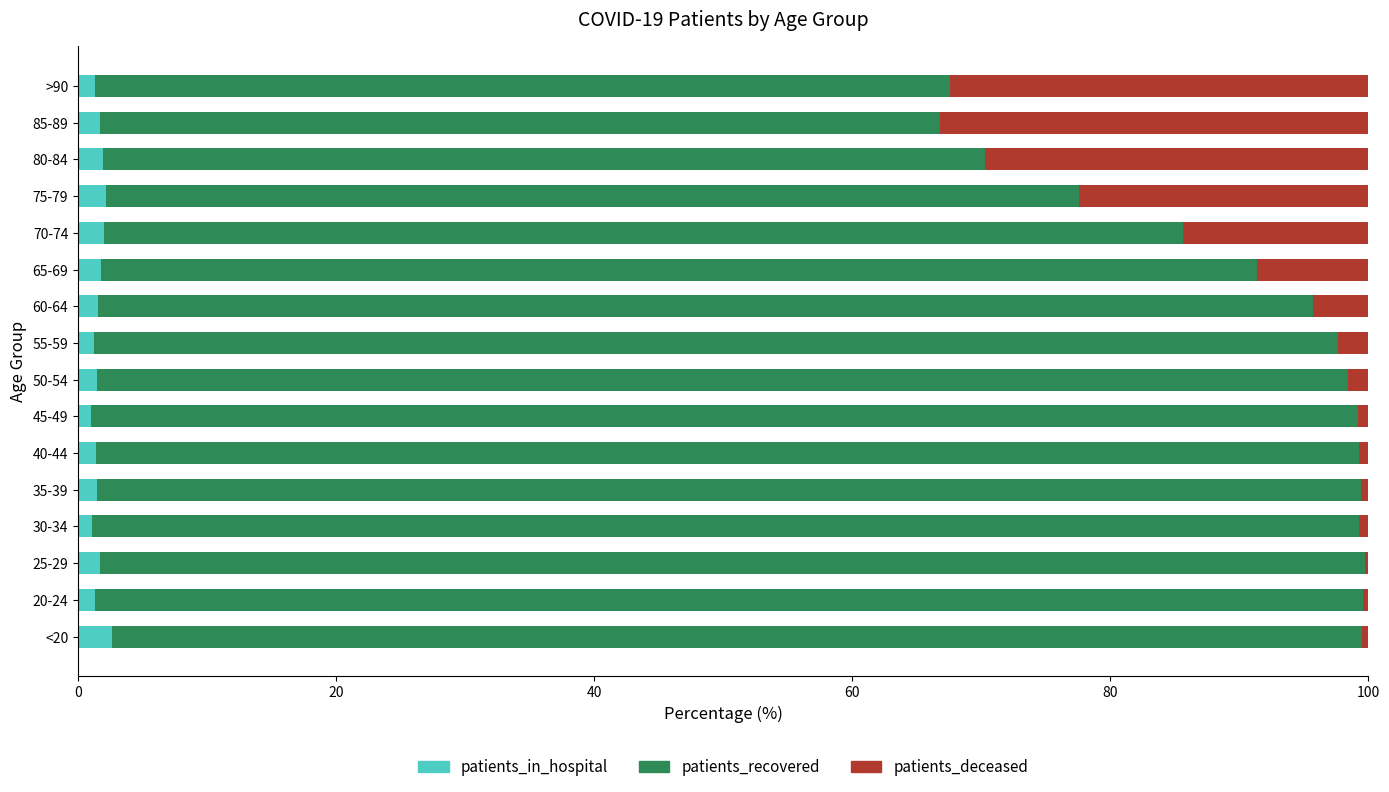

The patients_in_hospital series shows 1.1 at 30-34. True or false?

True